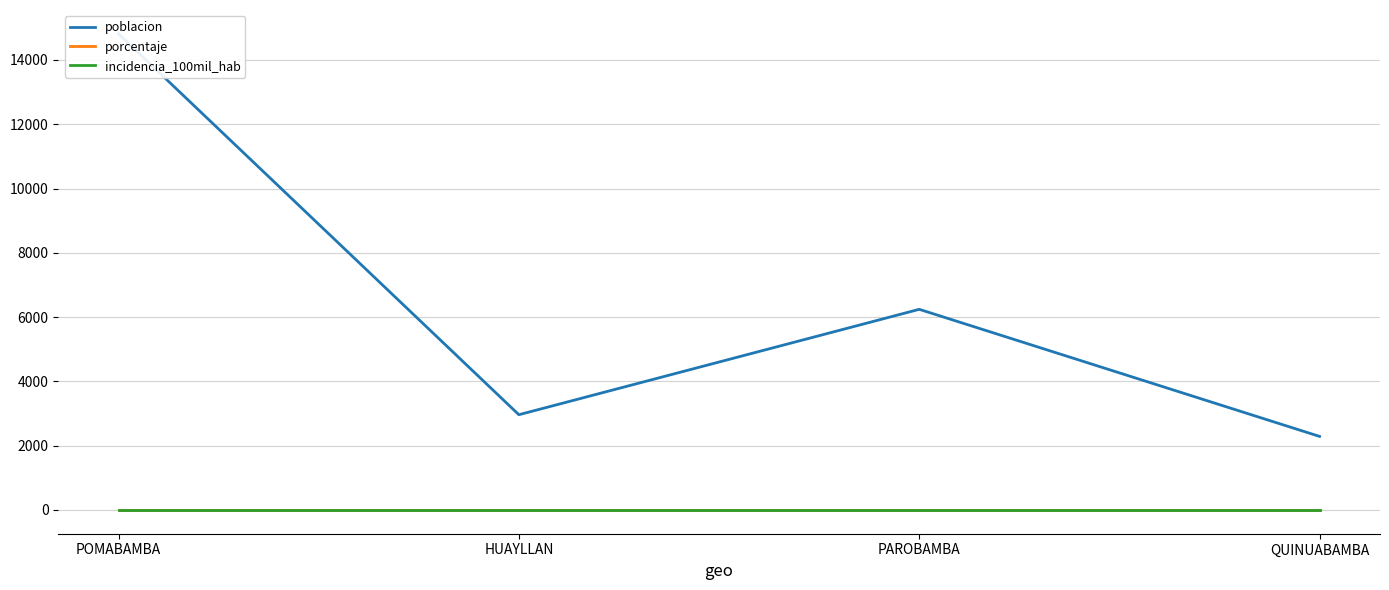

Which series has the largest total across all categories?

poblacion